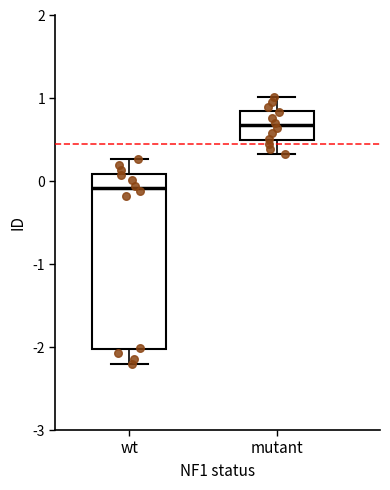

Which box's median line is the highest?

mutant